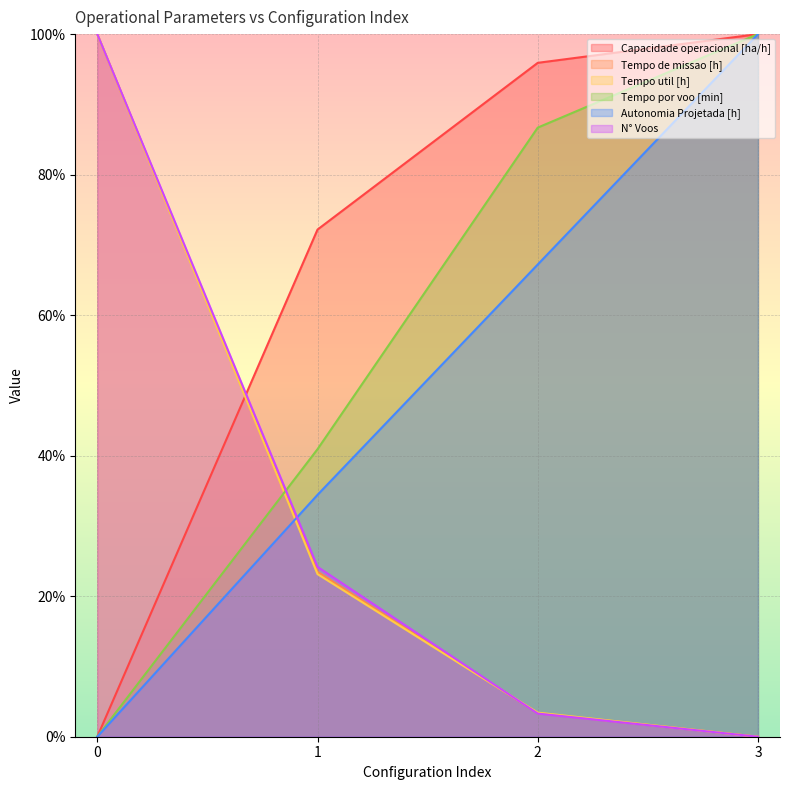

Does the chart display data point markers on the line(s)?

No